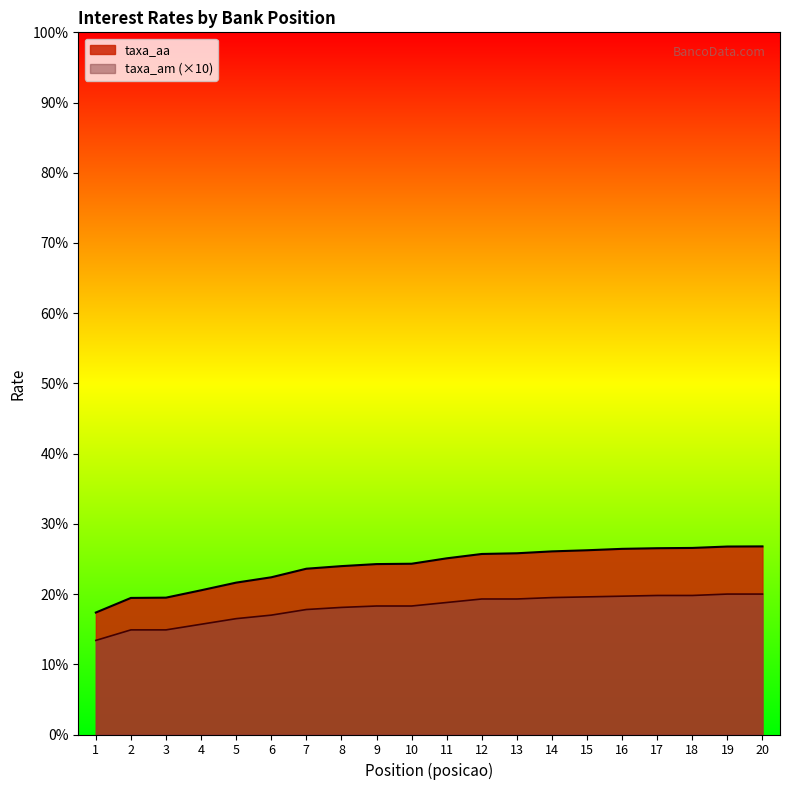

How many lines are shown in the chart?

2